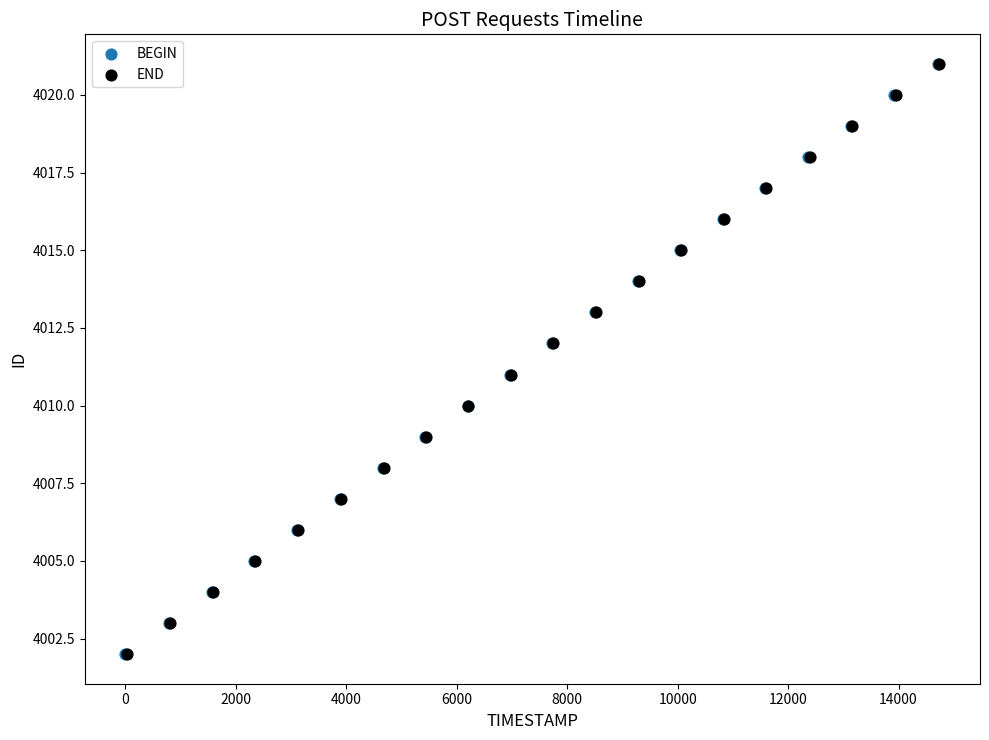

What are all the series names shown in the legend?

BEGIN, END